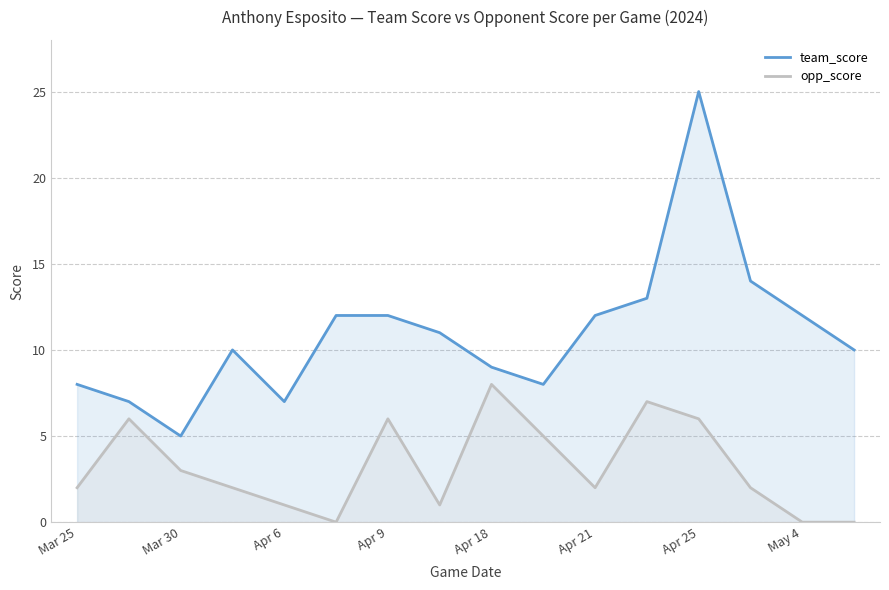

Reading left to right, what are all the values shown in this chart?

team_score: 8	7	5	10	7	12	12	11	9	8	12	13	25	14	12	10
opp_score: 2	6	3	2	1	0	6	1	8	5	2	7	6	2	0	0